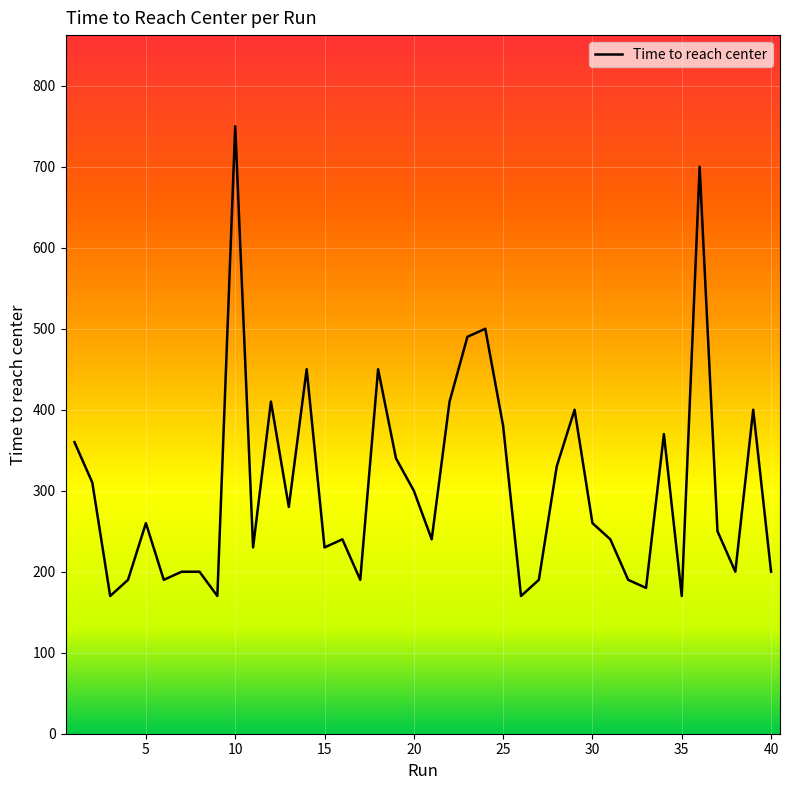

What is the difference between the maximum and minimum values?

580